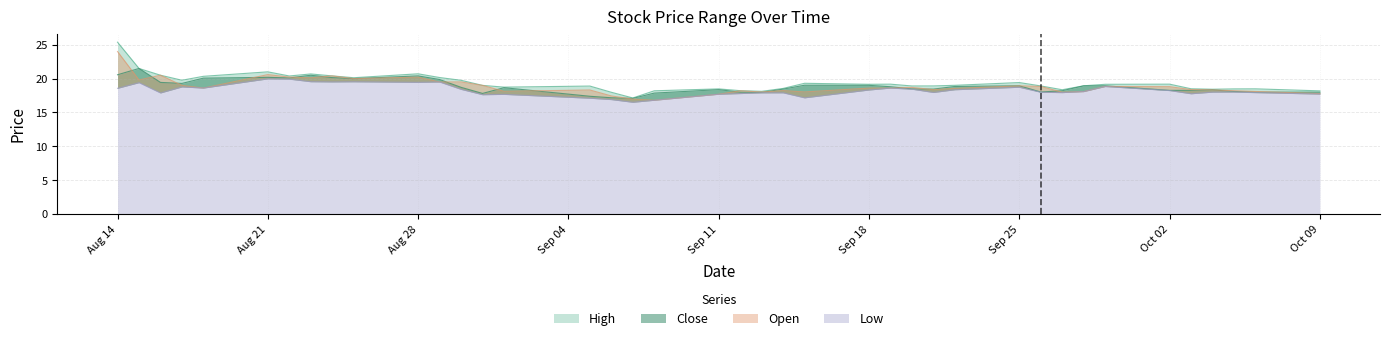

How many times do Close and Open cross each other?

20